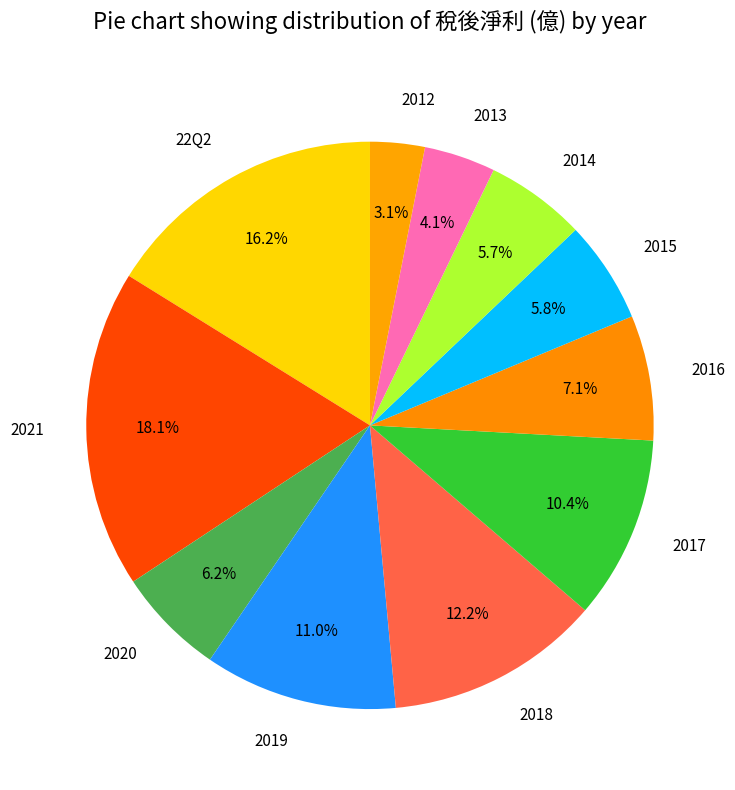

Which slice is the smallest?

2012